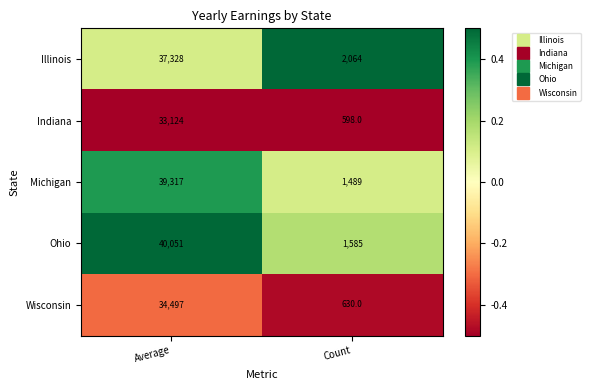

Reading left to right, extract all data points from this chart.

Illinois: Average=37328	Count=2064
Indiana: Average=33124	Count=598
Michigan: Average=39317	Count=1489
Ohio: Average=40051	Count=1585
Wisconsin: Average=34497	Count=630